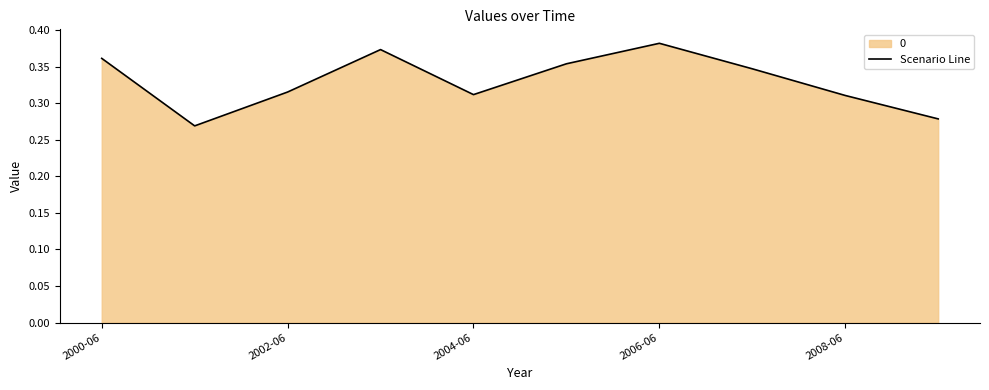

The chart shows a value of 0.1 at 2000-06. True or false?

False